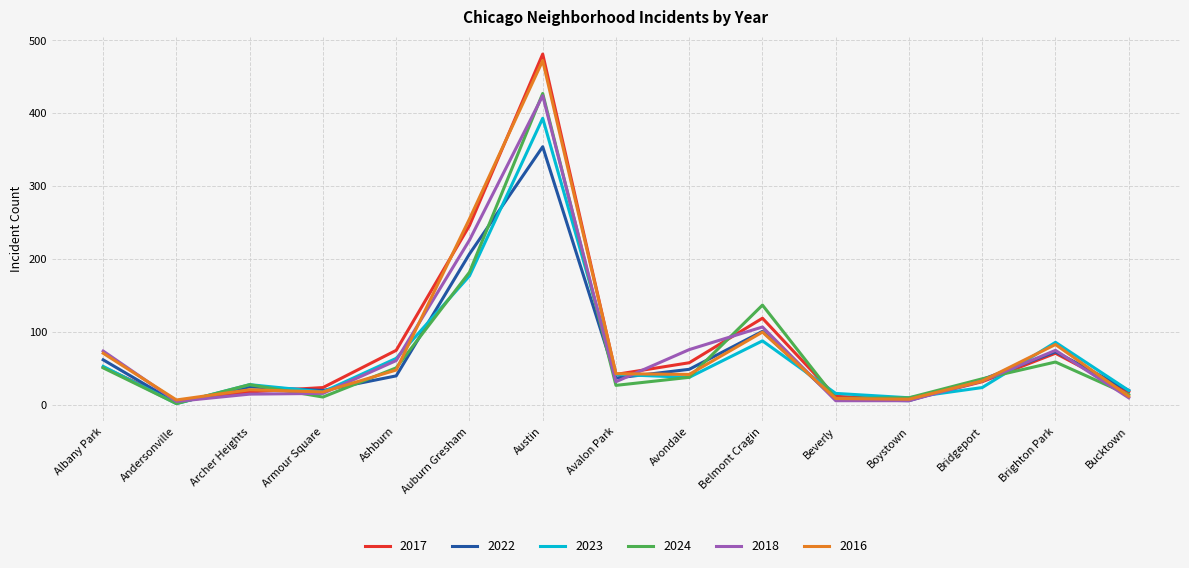

True or false: 2022 has a value of 3 at Andersonville.

True